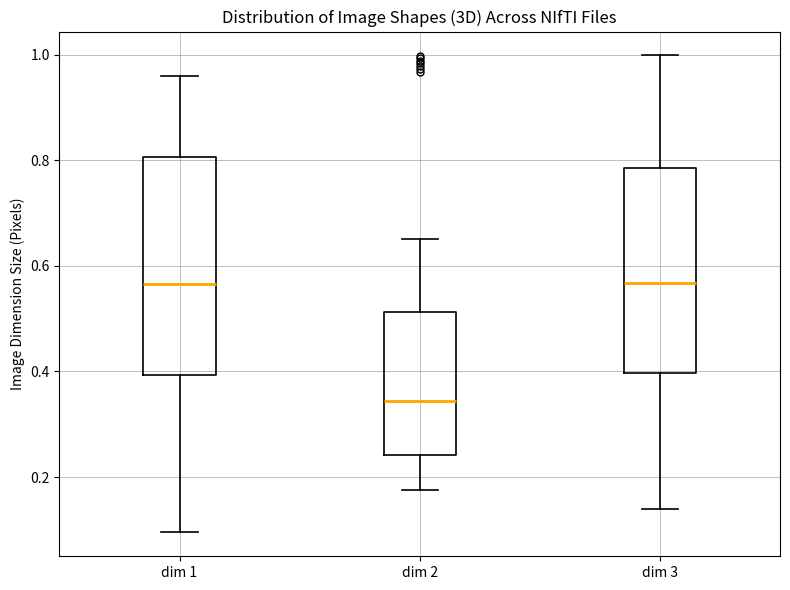

Reading left to right, read every box against the y-axis: the position of its median line, the range the box covers, and the ends of its whiskers. The values are not printed on the chart, so give them approximately, as read against the axis.

dim 1: median 0.56, box 0.40 to 0.80, whiskers 0.10 to 0.96
dim 2: median 0.34, box 0.24 to 0.52, whiskers 0.18 to 0.66
dim 3: median 0.56, box 0.40 to 0.78, whiskers 0.14 to 1.00